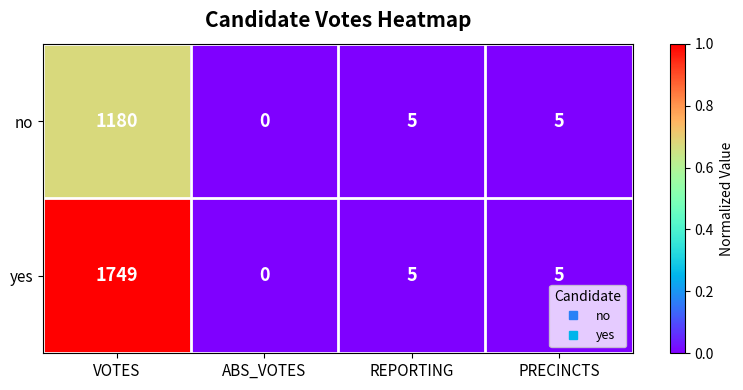

The yes series shows 609 at ABS_VOTES. True or false?

False